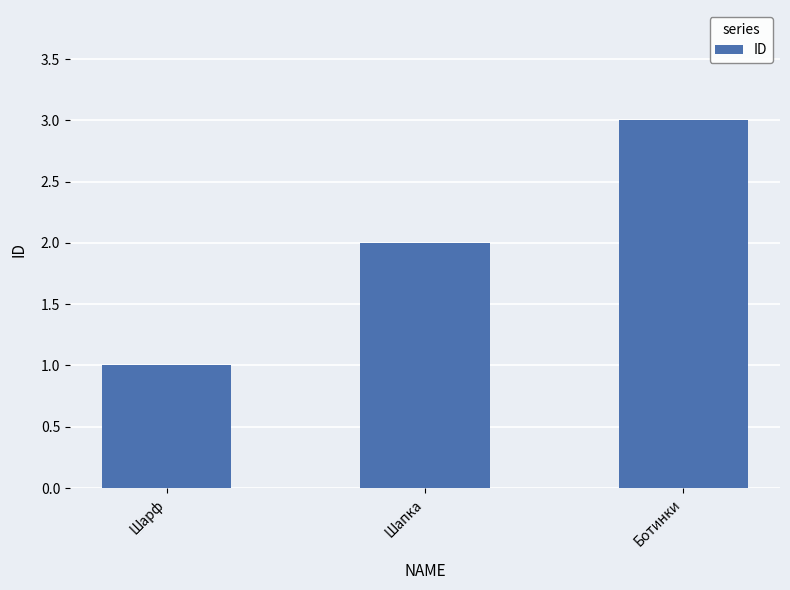

Is it true that the value at Ботинки is 3?

True